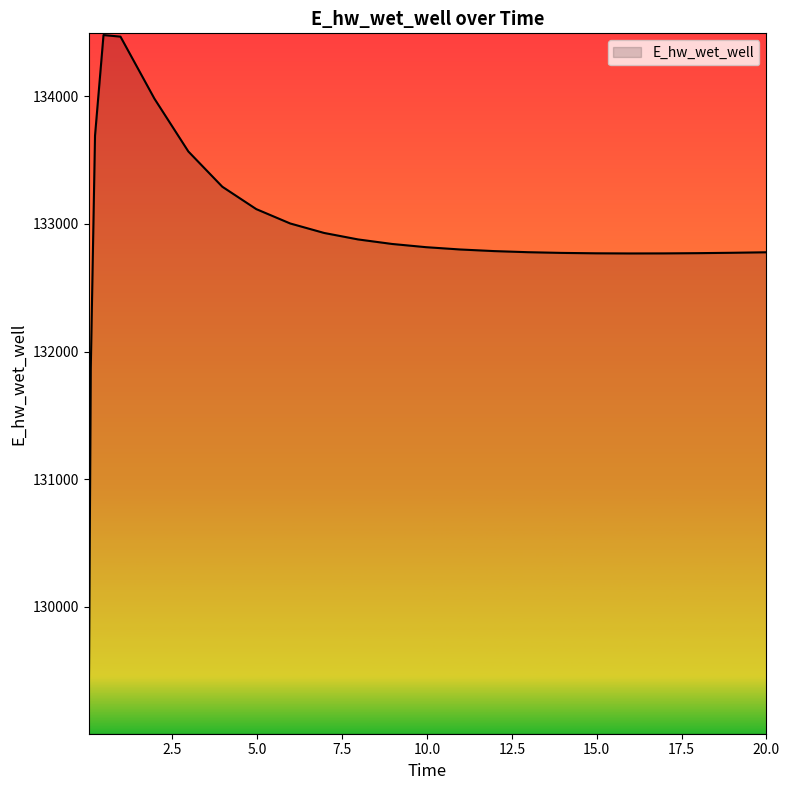

What is the difference between the maximum and minimum values?

5465.7